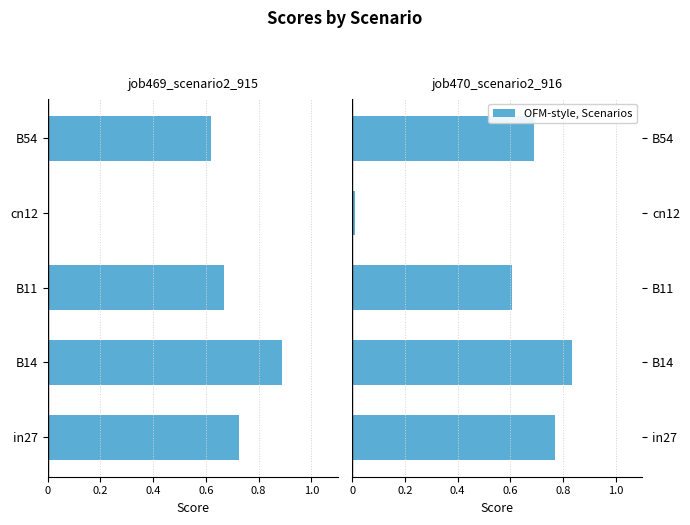

What position from the left is B14?

2